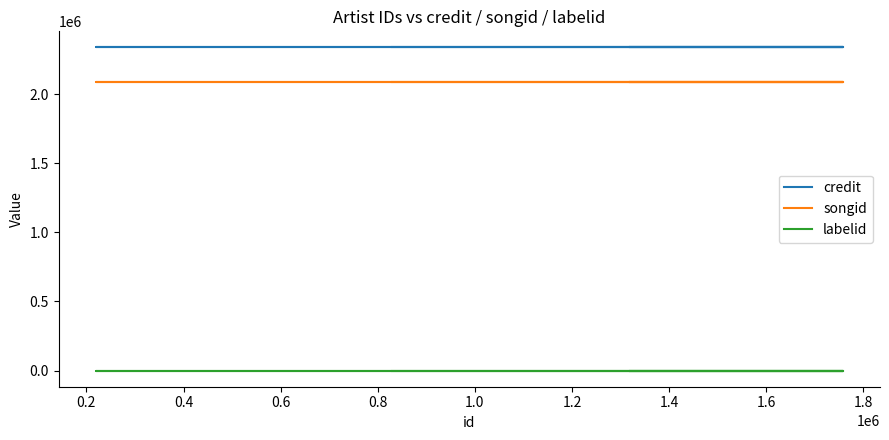

What is the sum of the credit values at 1.0 and 0.4?

4673848